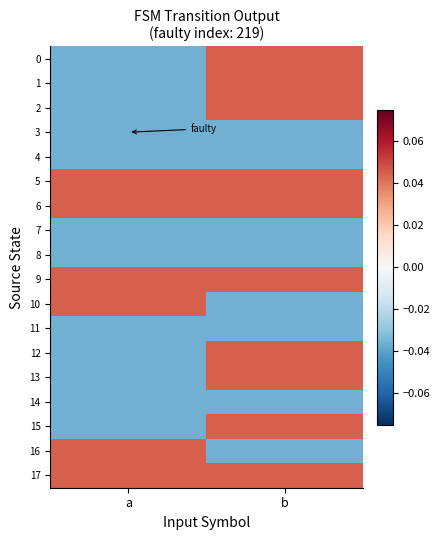

Which has a higher value, a or b?

b